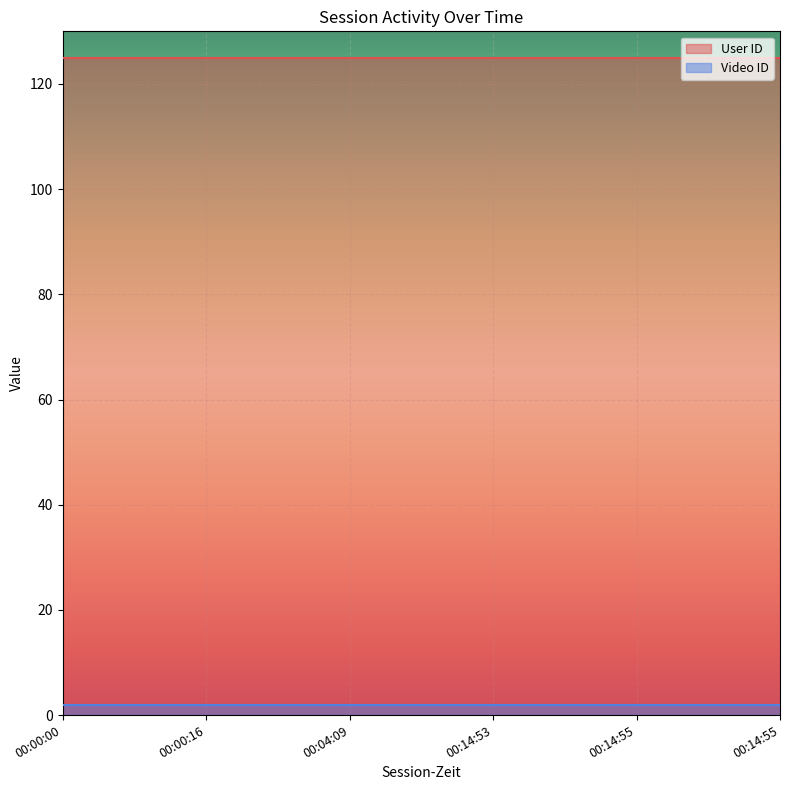

Which category has the highest value in the User ID series?

00:00:00